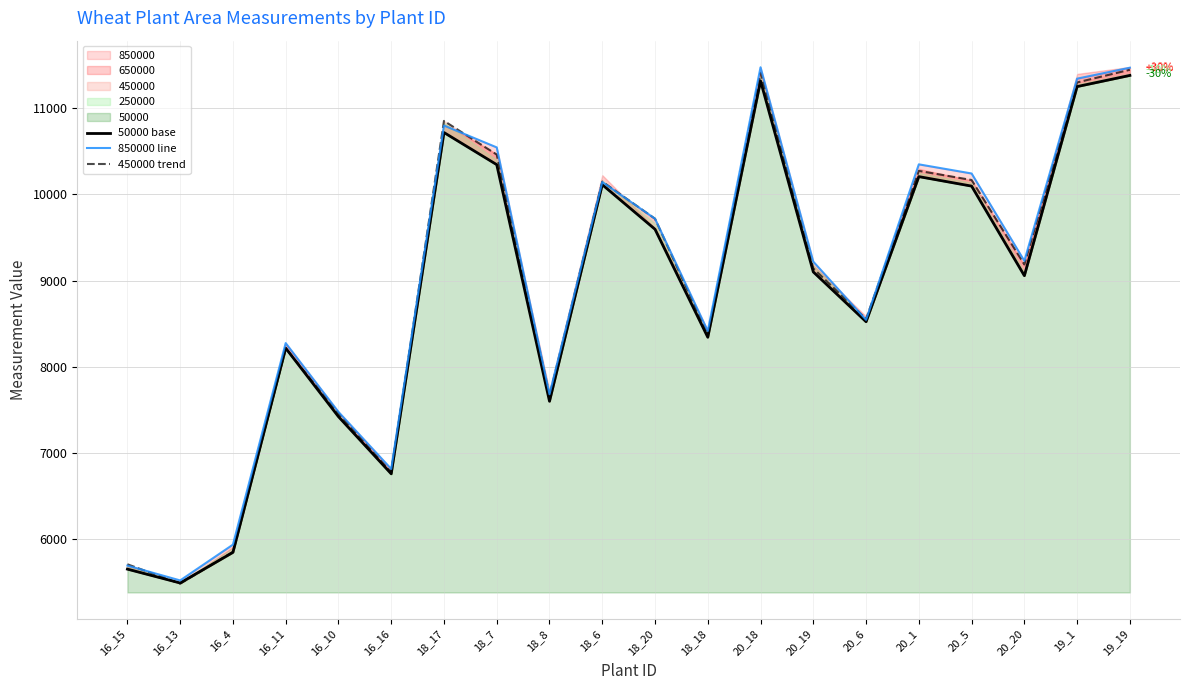

Between 16_4 and 18_18, which is larger?

18_18